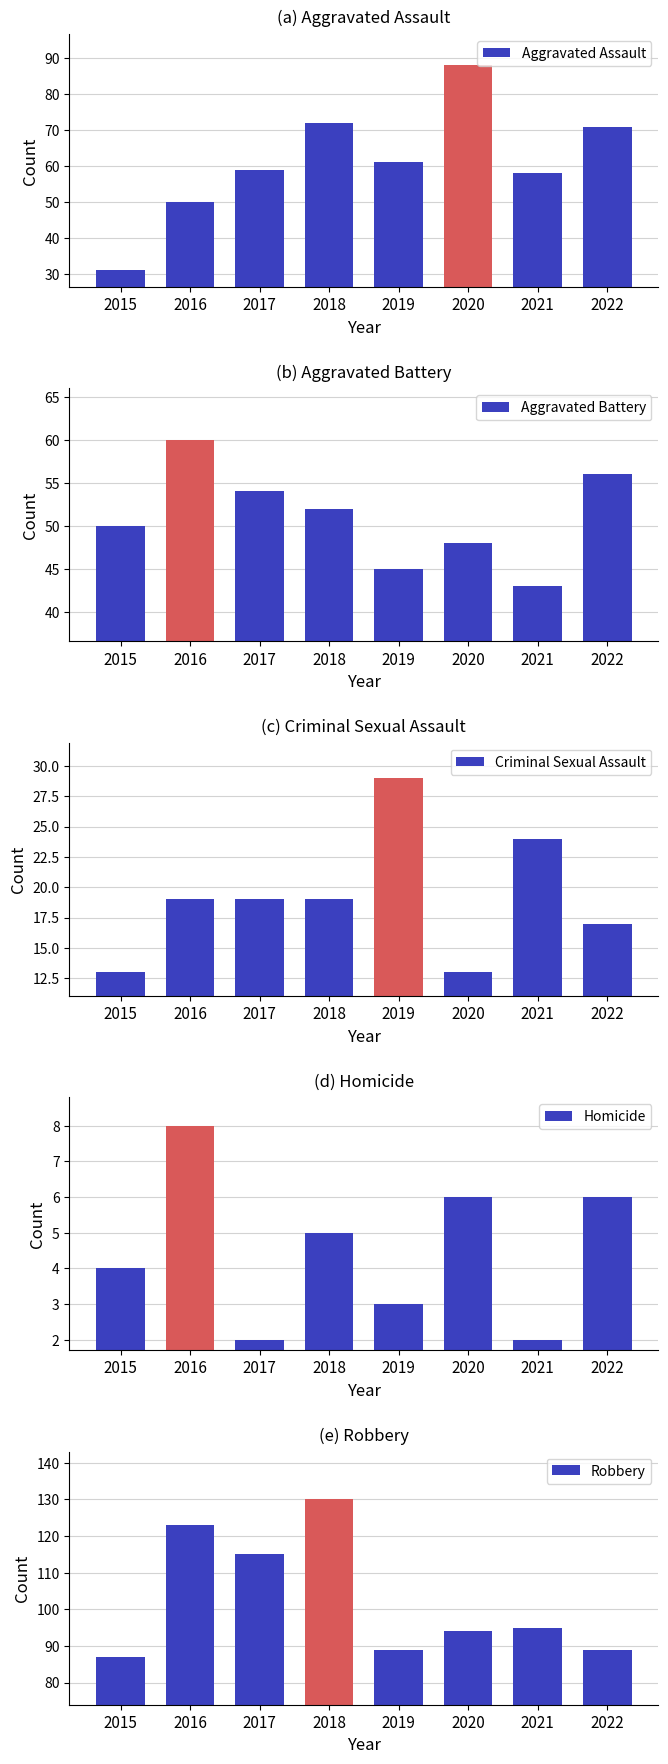

List the series in order of their peak value, highest first.

Robbery, Aggravated Assault, Aggravated Battery, Criminal Sexual Assault, Homicide